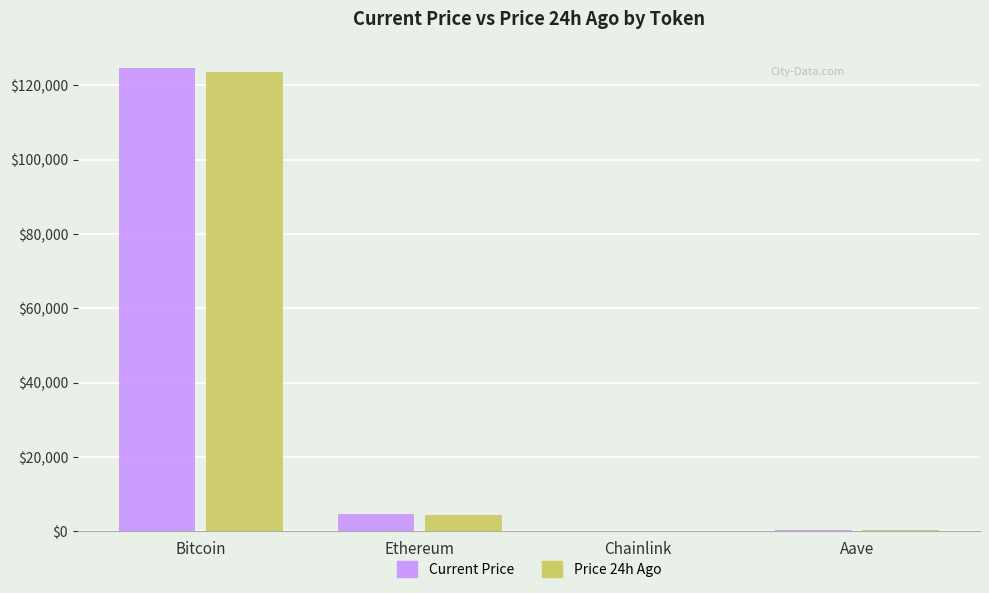

Which category has the highest value across all series?

Bitcoin